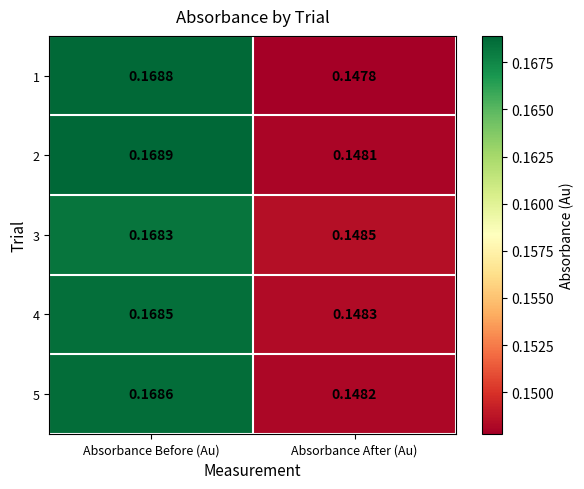

At which category is the sum across all series the highest?

Absorbance Before (Au)